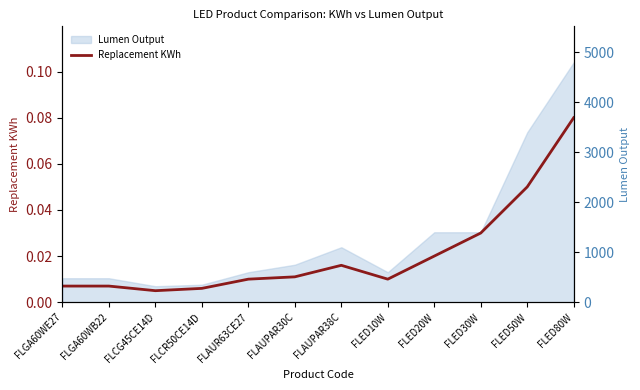

True or false: the data has more than 1 interior local peaks.

False